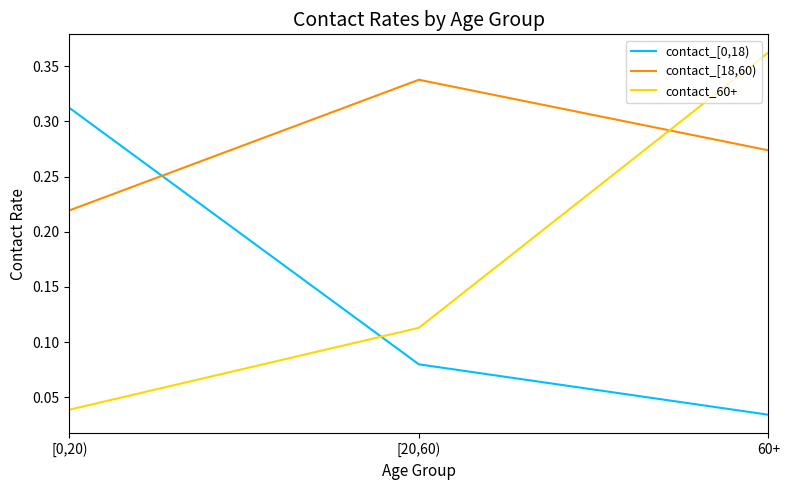

What position from the left is [20,60)?

2